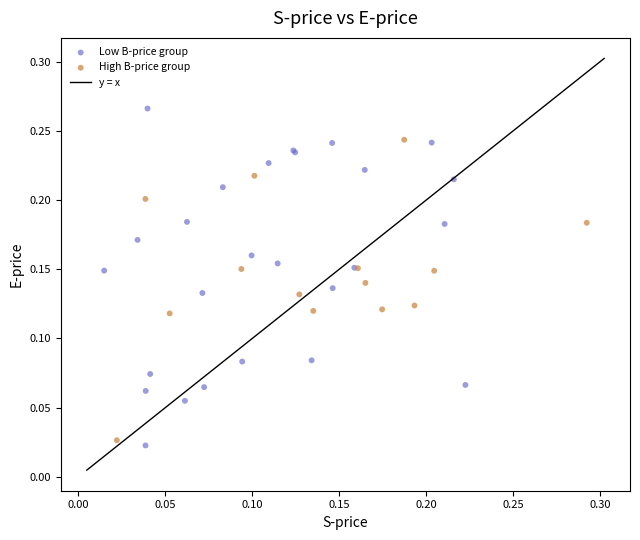

Which series has the largest Y range (max minus min)?

Low B-price group